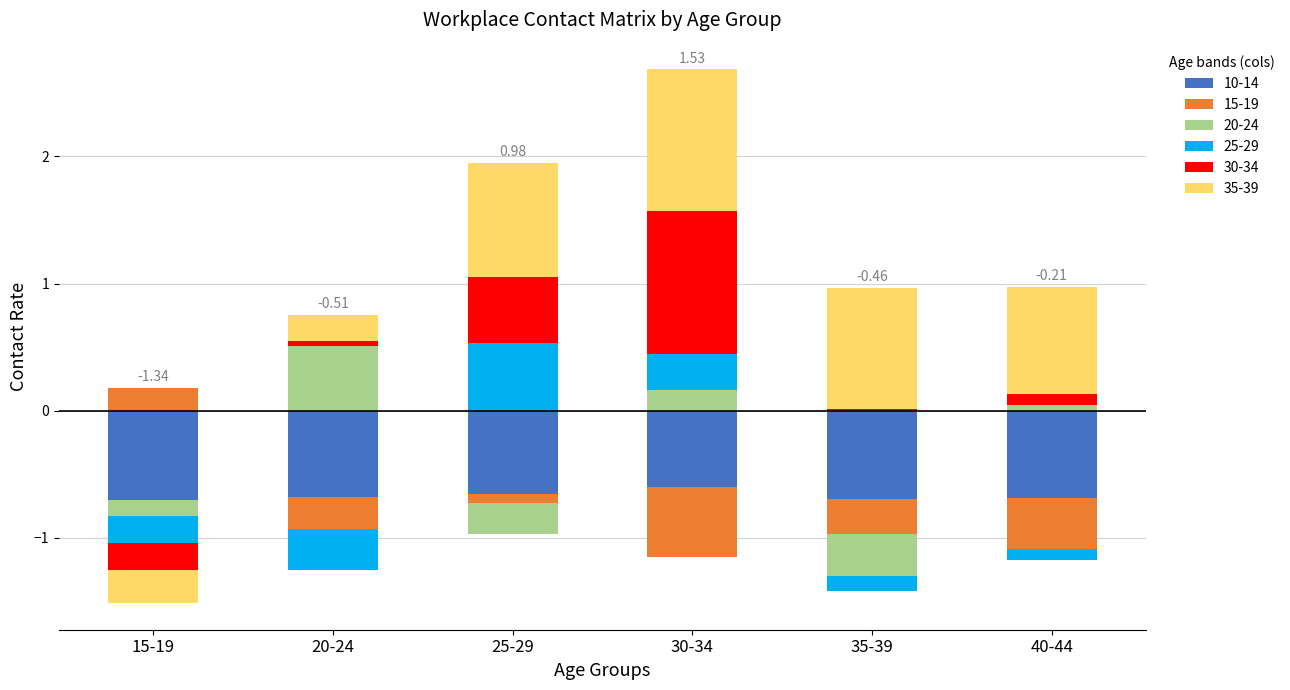

Is the value of 30_34 at 30-34 greater than the value of 35_39 at 15-19?

Yes